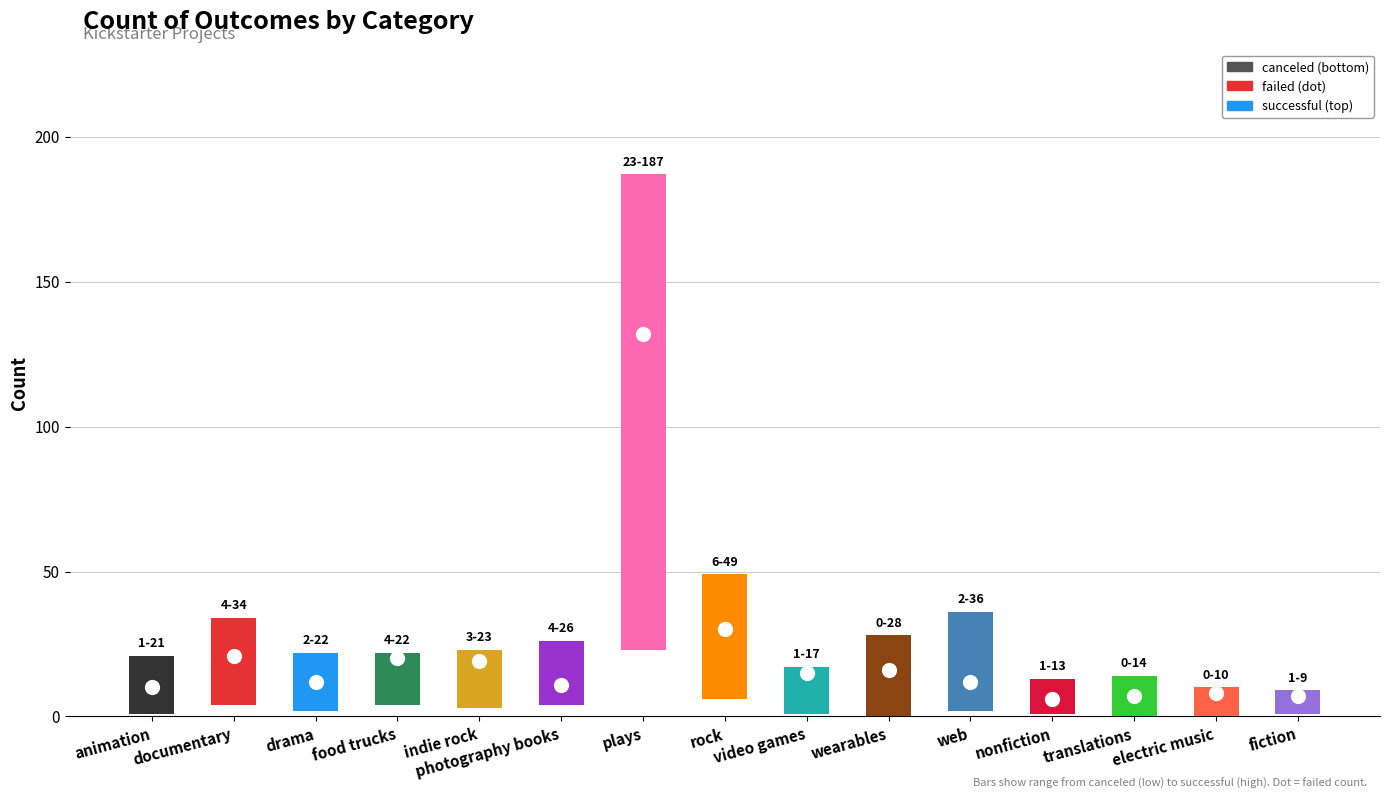

At how many categories does at least one series exceed 87?

1